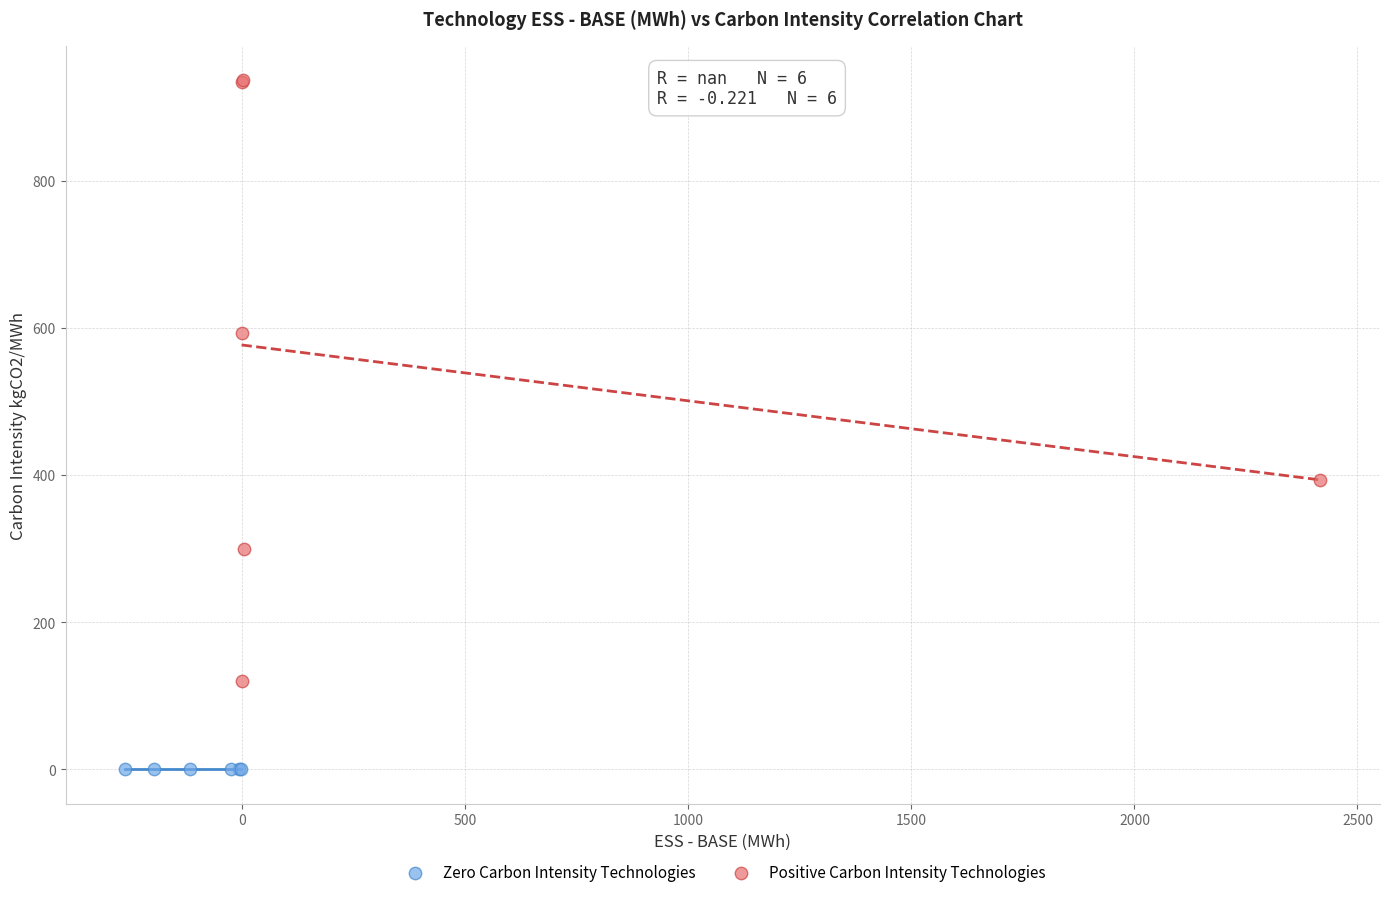

Which series reaches the minimum Y coordinate?

Zero Carbon Intensity Technologies